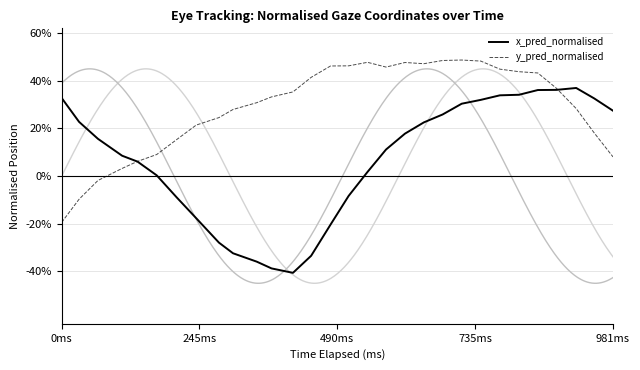

What is the minimum value for x_pred_normalised?

-40.6